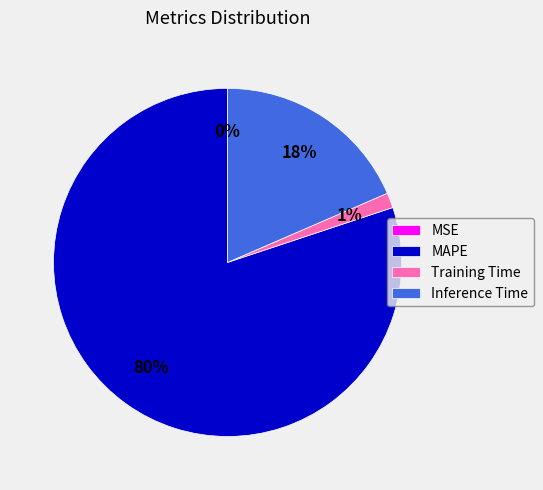

Combined, do Inference Time and MAPE account for over 50%?

Yes